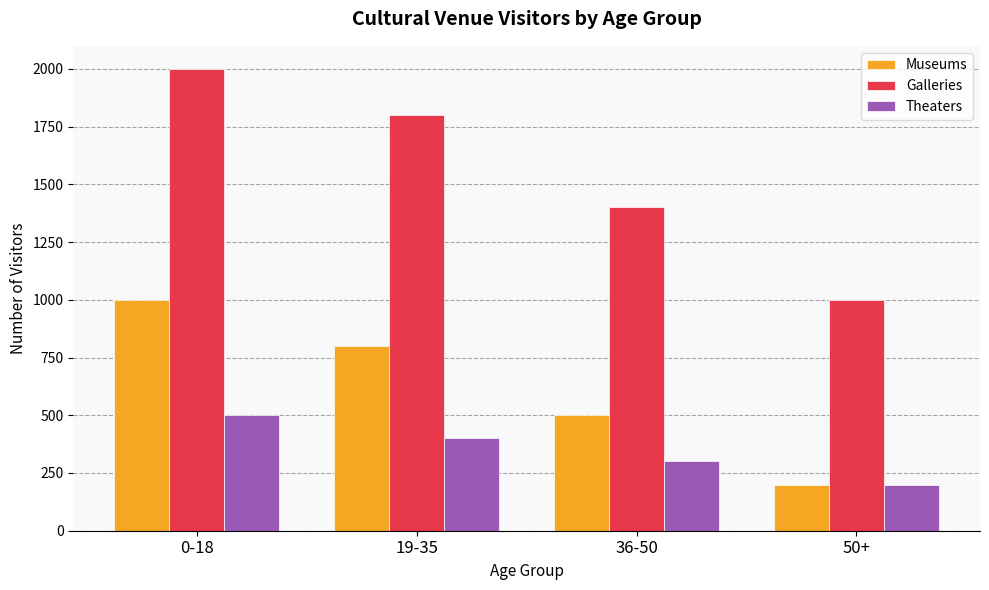

Rank the series by their maximum value, from lowest to highest.

Theaters, Museums, Galleries